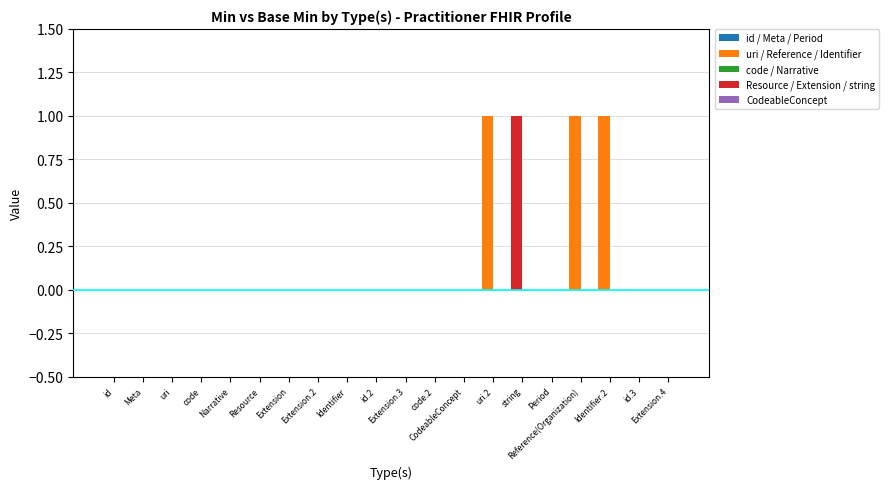

How many distinct data groups are displayed?

1